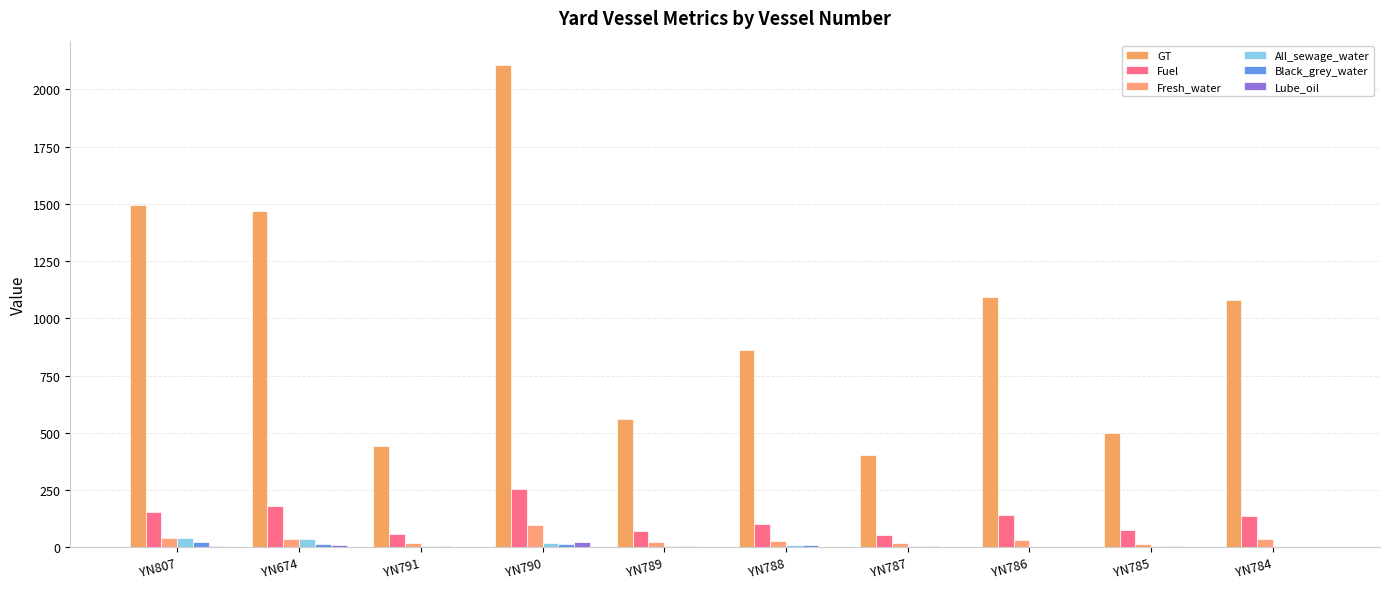

Reading right to left, extract all data points from this chart.

GT: YN784=1078.0	YN785=498.0	YN786=1092.0	YN787=405.0	YN788=863.0	YN789=562.0	YN790=2107.0	YN791=443.0	YN674=1467.0	YN807=1494.0
Fuel: YN784=136.8	YN785=73.5	YN786=139.3	YN787=52.6	YN788=103.3	YN789=70.4	YN790=255.5	YN791=59.5	YN674=181.2	YN807=154.0
Fresh_water: YN784=36.9	YN785=16.4	YN786=32.8	YN787=17.6	YN788=26.0	YN789=23.1	YN790=96.0	YN791=19.8	YN674=36.0	YN807=38.7
All_sewage_water: YN784=0.0	YN785=4.9	YN786=0.0	YN787=5.5	YN788=11.2	YN789=5.4	YN790=17.1	YN791=7.5	YN674=34.1	YN807=42.5
Black_grey_water: YN784=0.0	YN785=4.9	YN786=0.0	YN787=5.5	YN788=11.2	YN789=5.4	YN790=15.4	YN791=7.5	YN674=14.0	YN807=25.2
Lube_oil: YN784=0.0	YN785=2.6	YN786=0.0	YN787=1.6	YN788=2.9	YN789=2.3	YN790=23.4	YN791=2.0	YN674=8.0	YN807=6.3